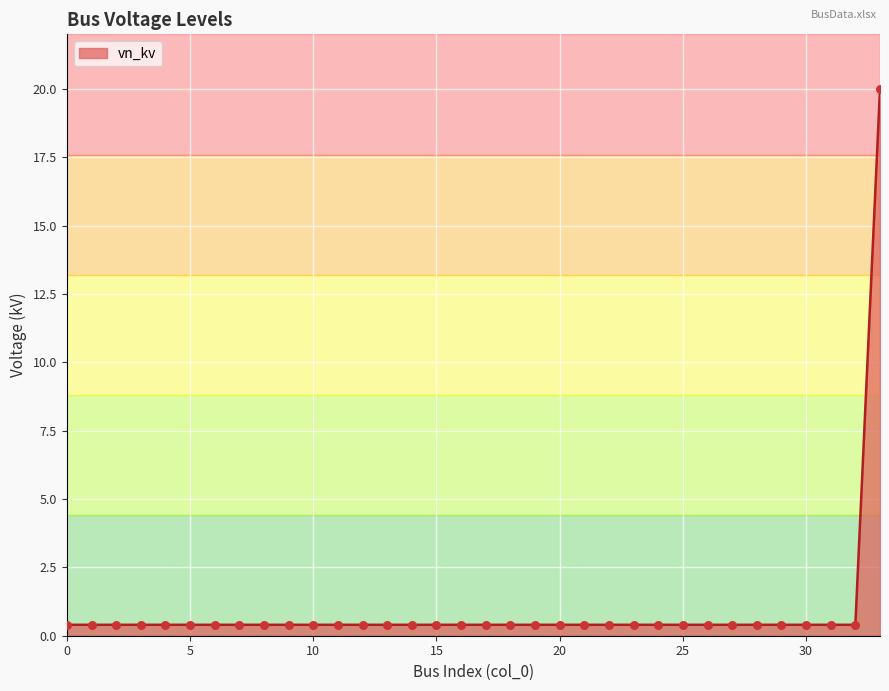

What is the greatest value displayed?

20.0